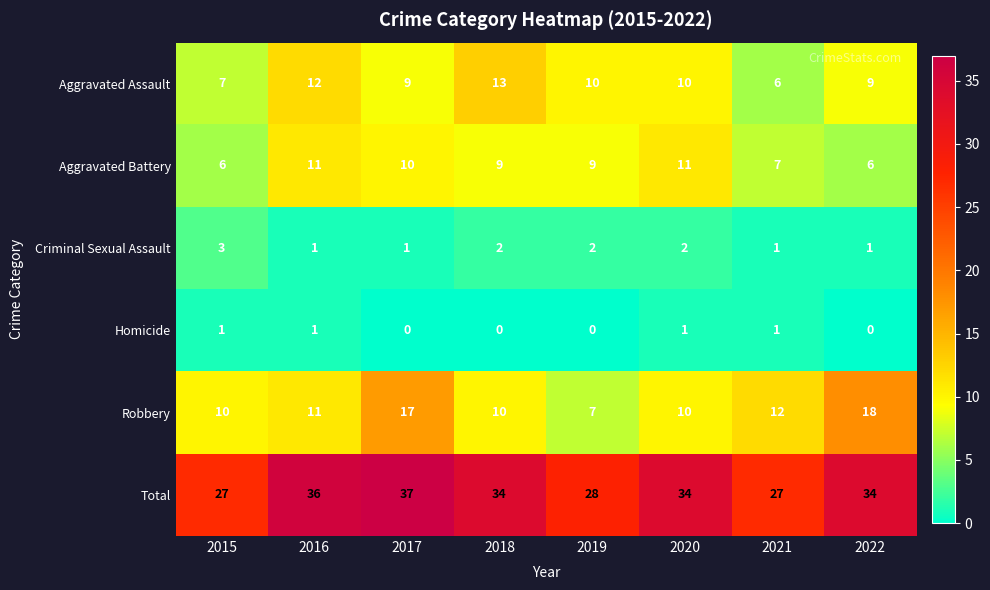

How many data points does each series have?

8